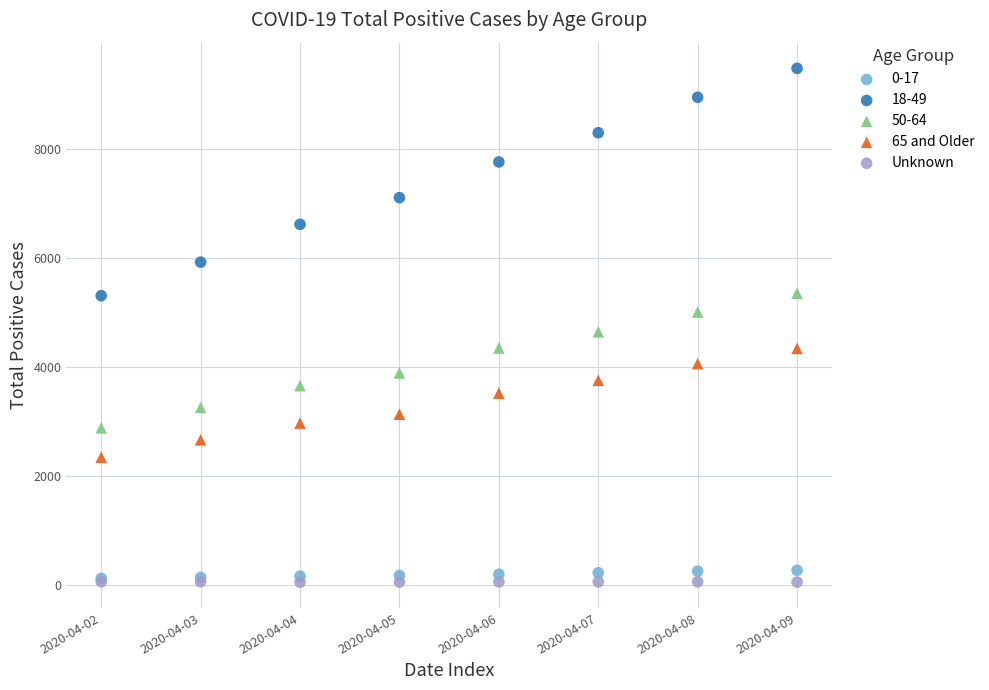

What are all the series names shown in the legend?

0-17, 18-49, 50-64, 65 and Older, Unknown